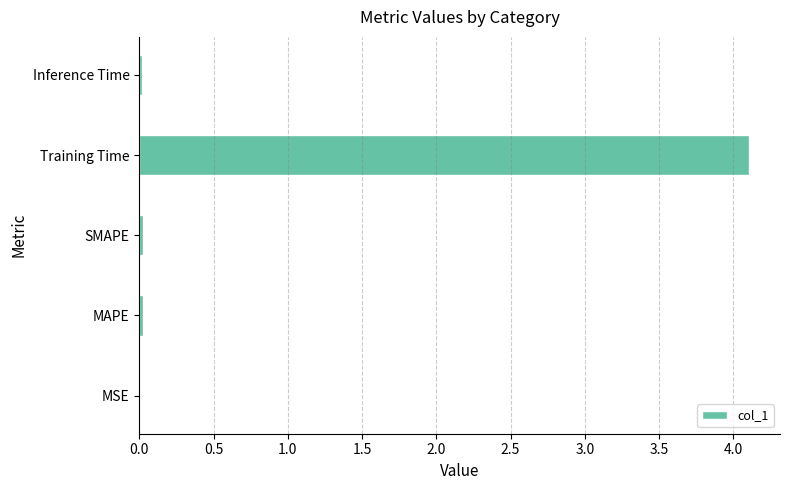

What is the sum of all values?

4.2